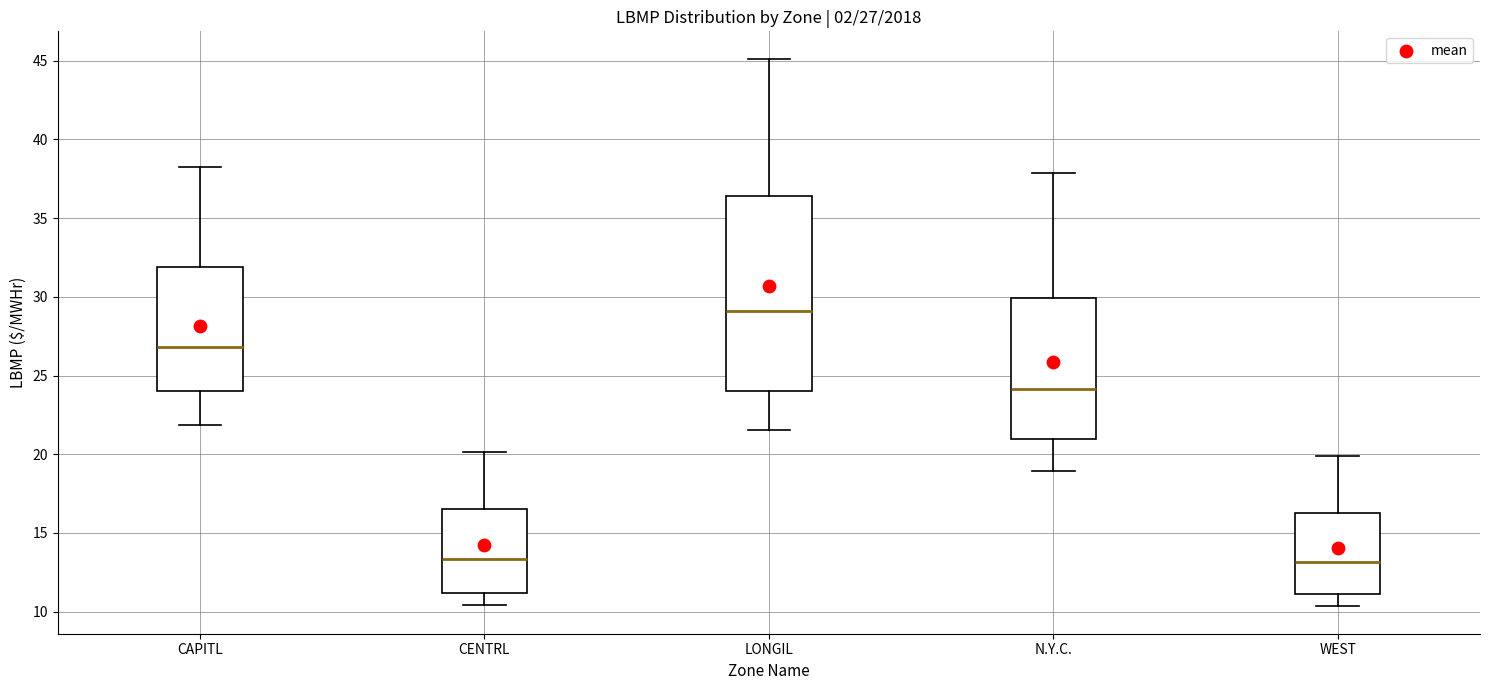

Which box is the tallest, from its lower edge to its upper edge?

LONGIL